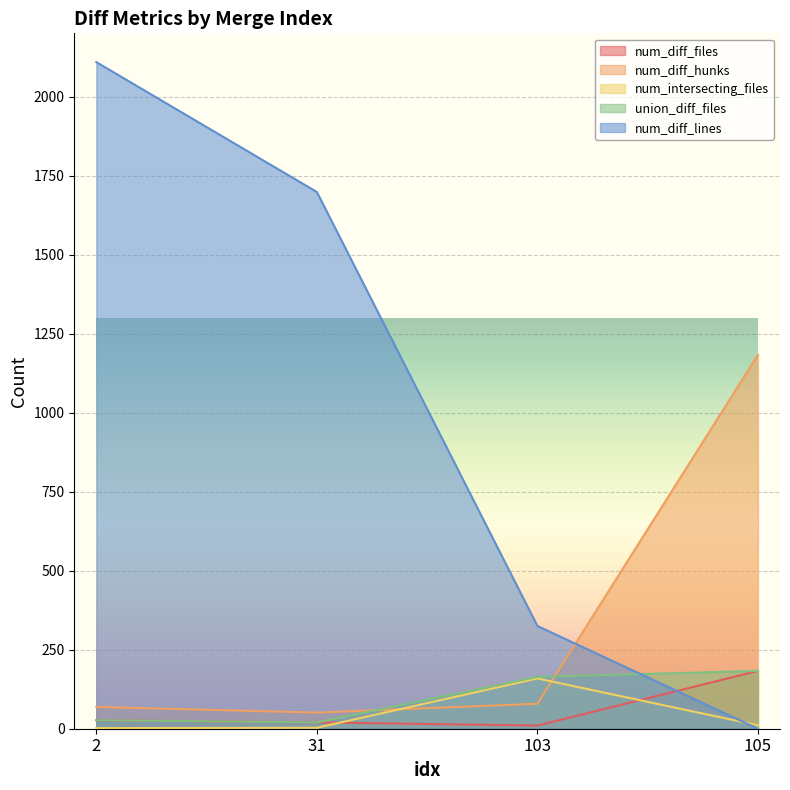

Read the num_intersecting_files value at 105.

11